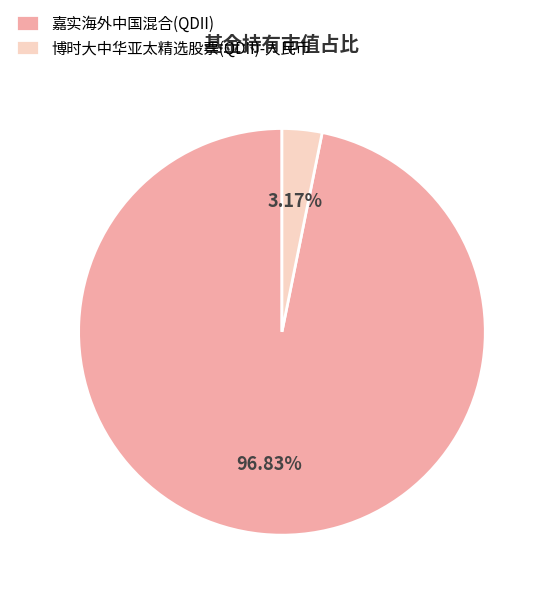

Count the number of slices in the pie.

2